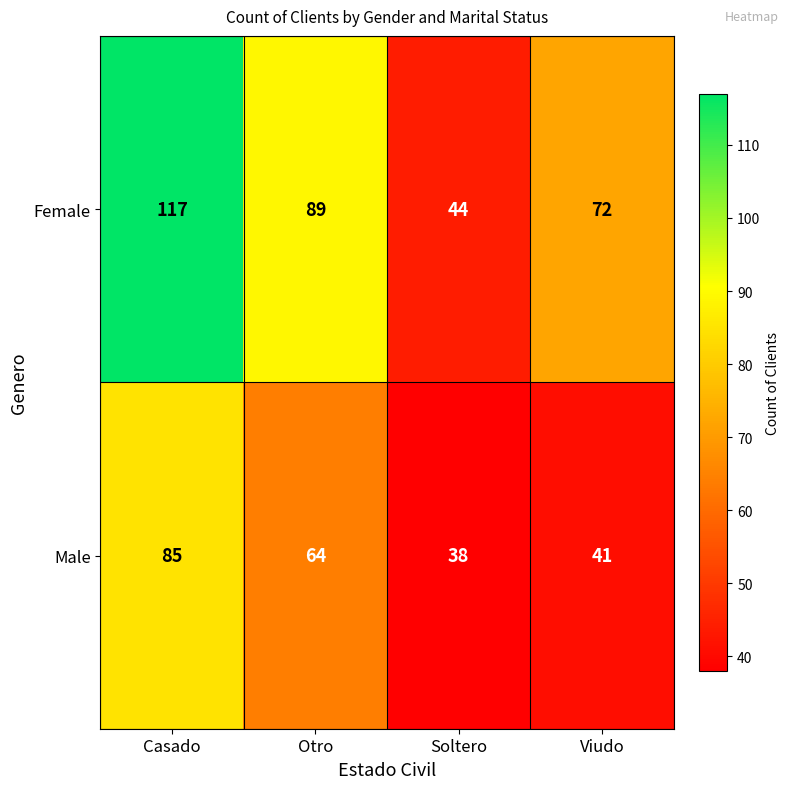

What is the difference between the highest and lowest values at Viudo?

31